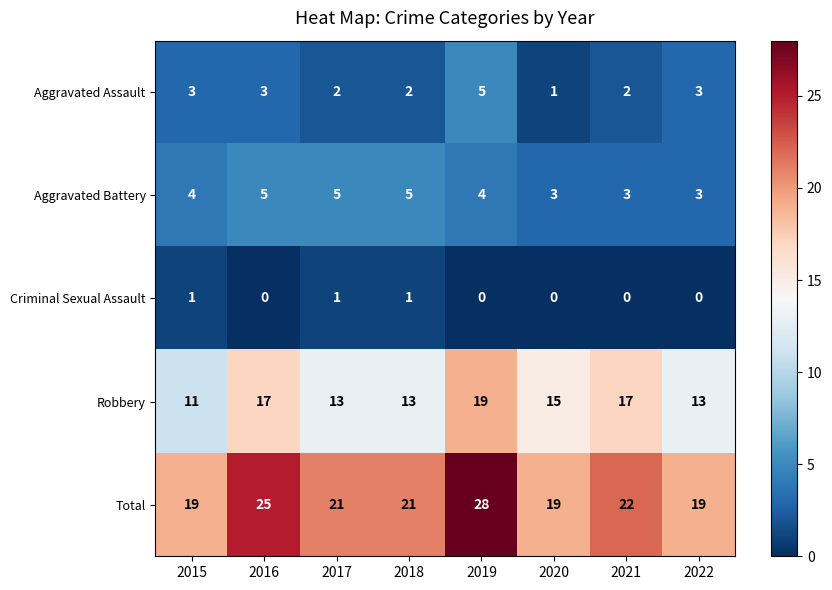

Rank the series at 2018 from highest to lowest value.

Total, Robbery, Aggravated Battery, Aggravated Assault, Criminal Sexual Assault